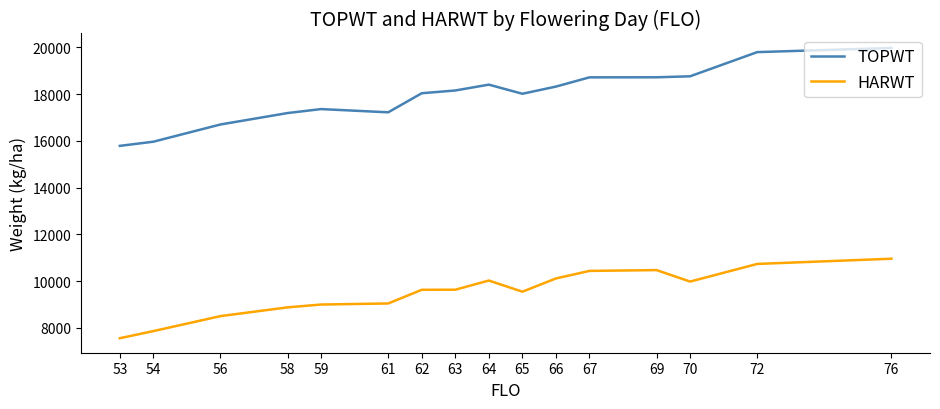

List the series in order of their overall mean, lowest first.

HARWT, TOPWT